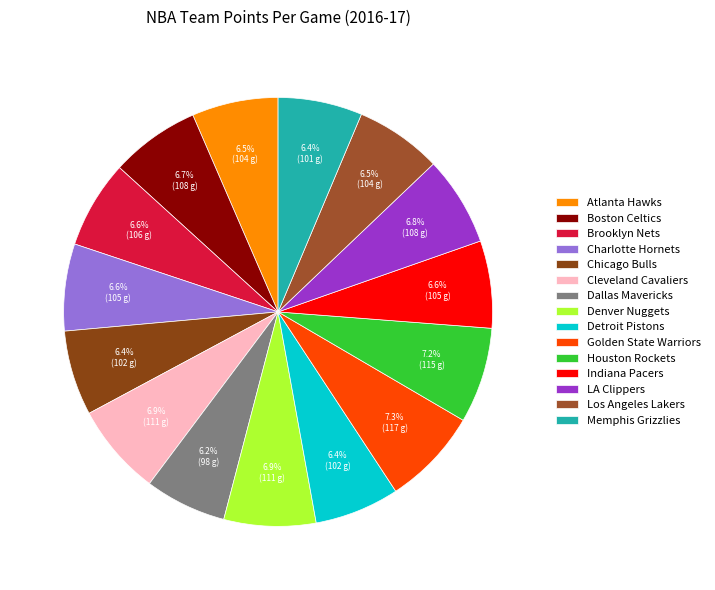

What is the total percentage of Charlotte Hornets and Denver Nuggets?

13.5%